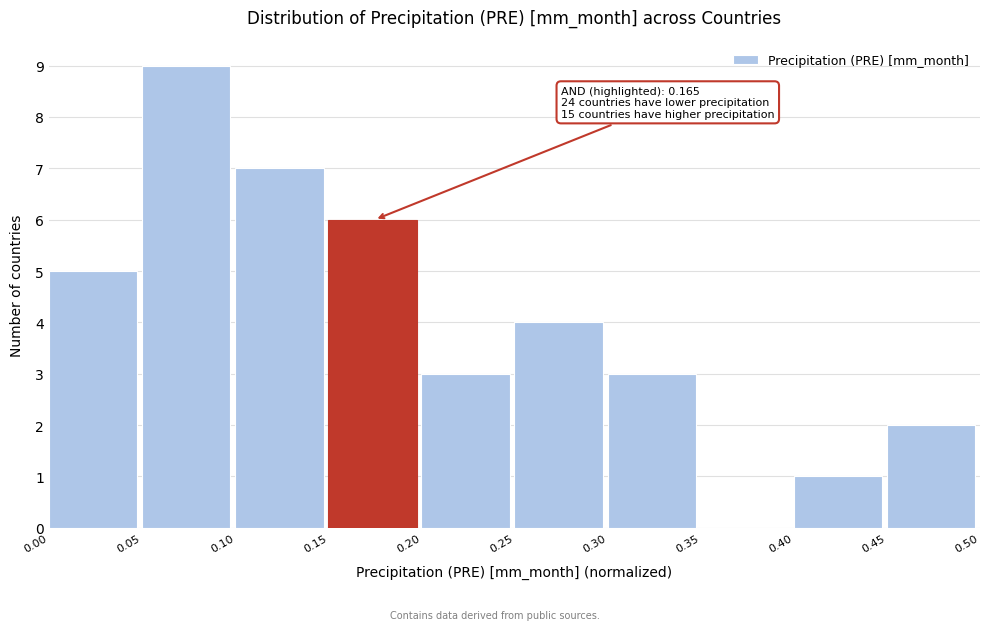

Over which range of the x-axis is the bar tallest?

0.05 to 0.10